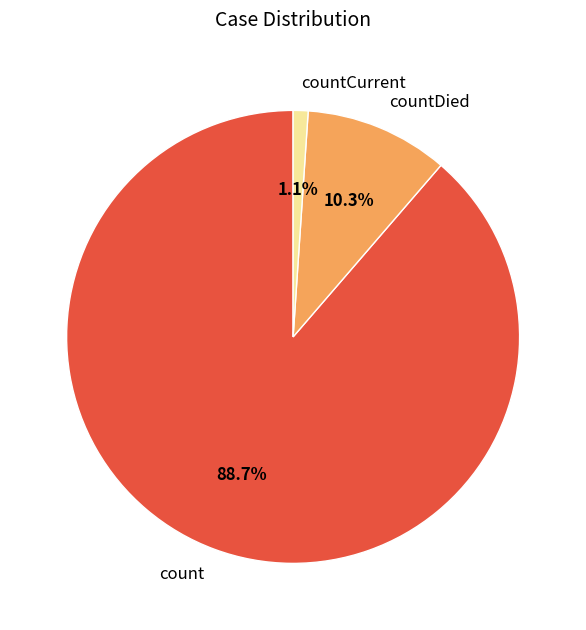

Between countDied and count, which is larger?

count